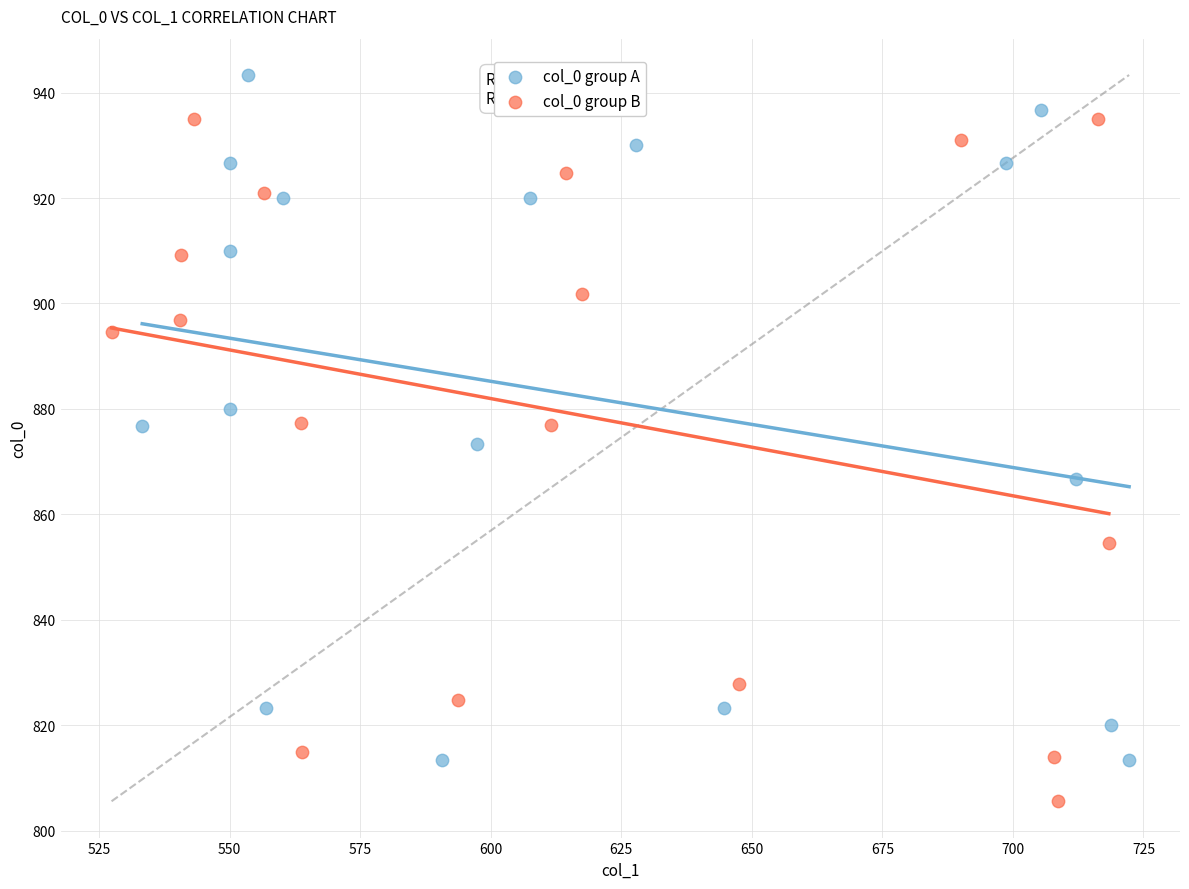

Which series reaches the maximum Y coordinate?

col_0 group A